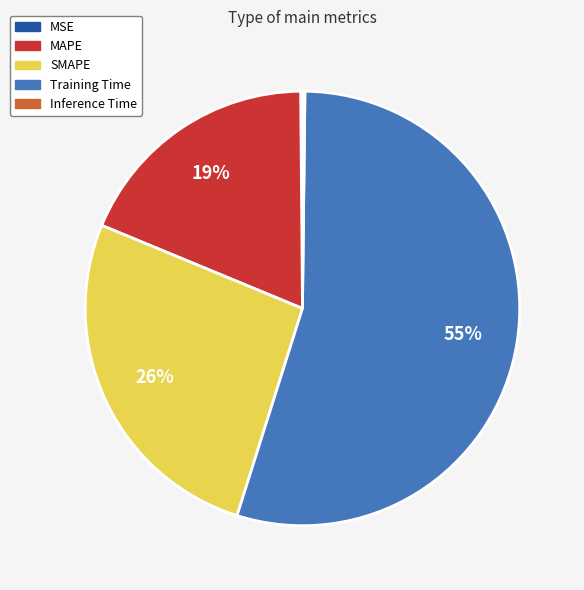

Is the sum of SMAPE and MAPE greater than half?

No